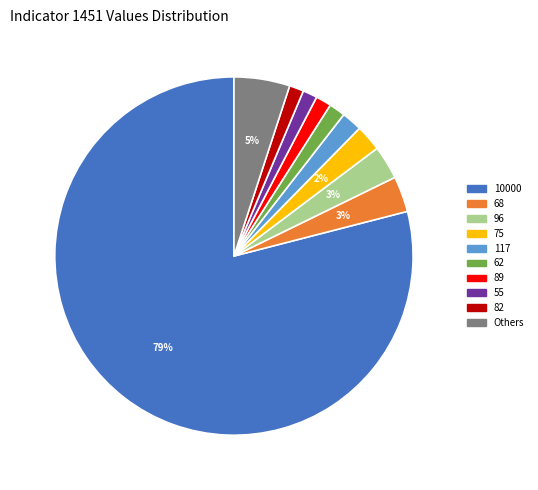

The 10000 slice represents 79% of the pie. True or false?

True